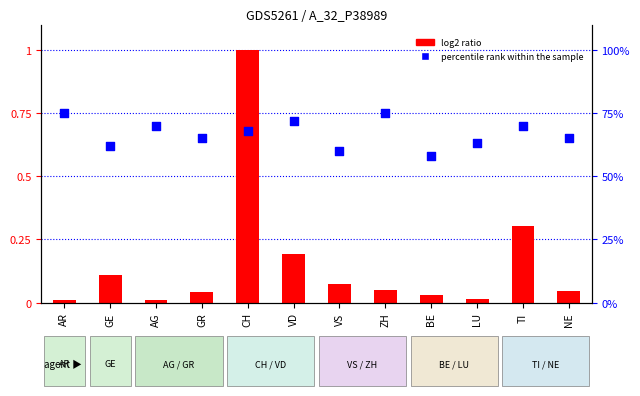

What are all the series names shown in the legend?

log2 ratio, percentile rank within the sample